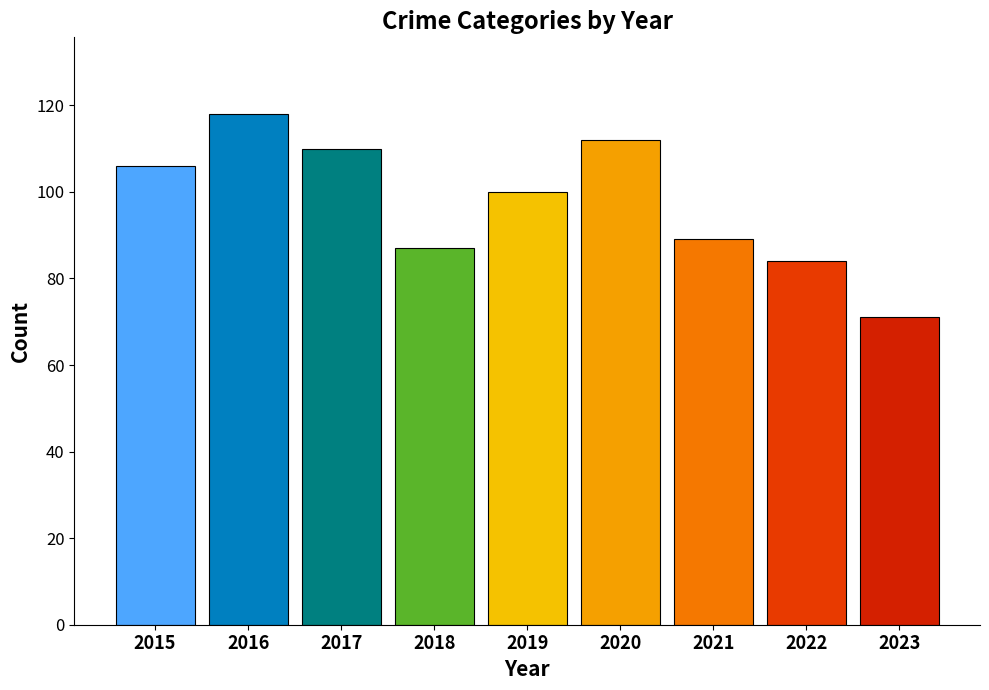

The value at 2016 is 70. True or false?

False